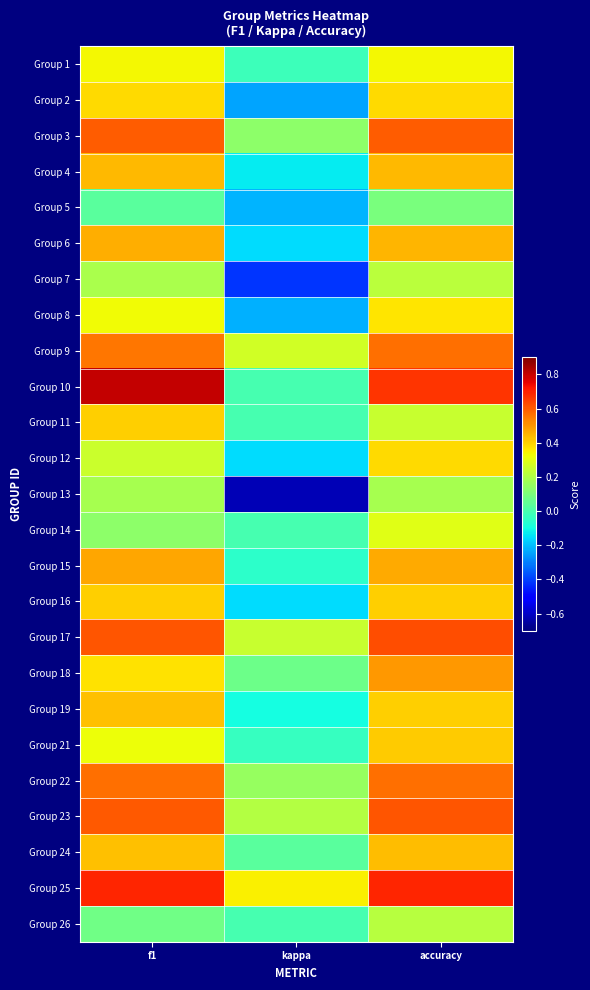

Count the number of data series in this chart.

25